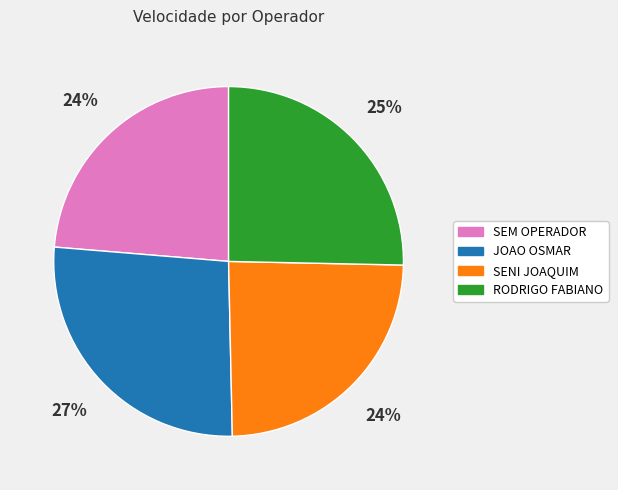

How many slices are in this pie chart?

4